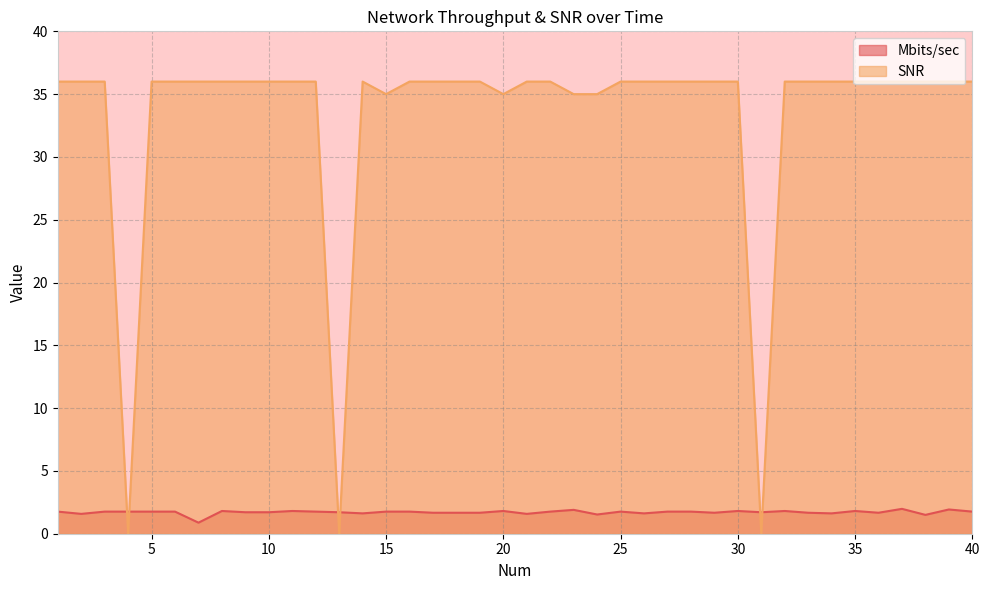

At which category does SNR reach its first local valley?

4